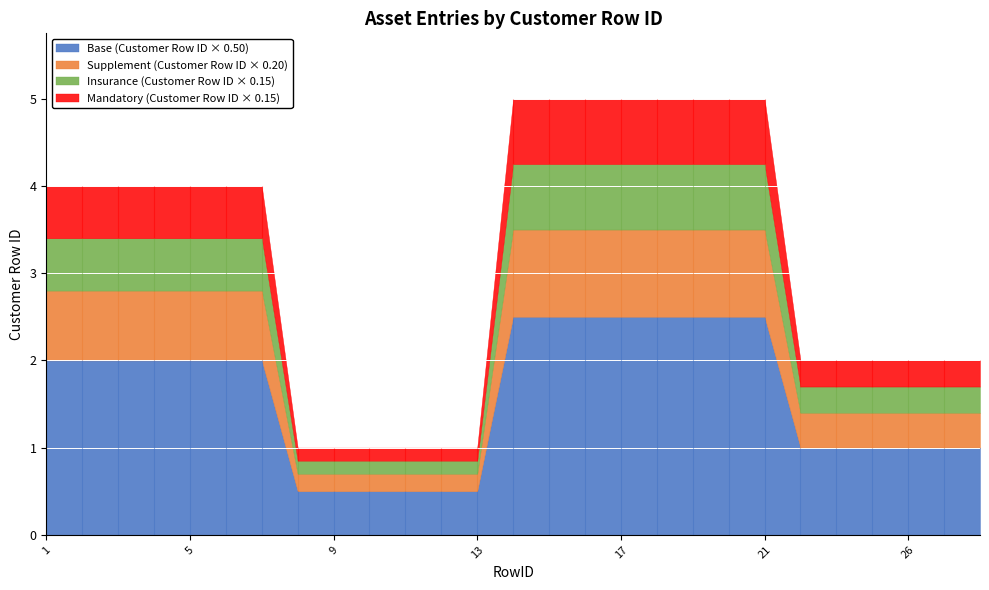

What value does the data have at 27?

2